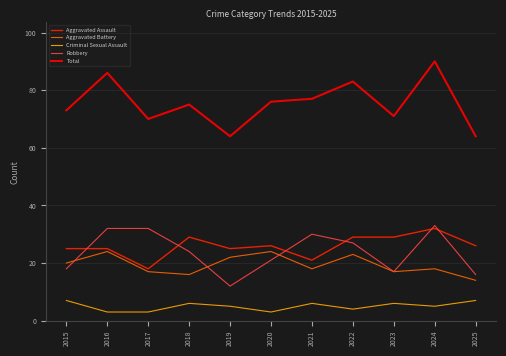

What is the difference between the Robbery values at 2024 and 2019?

21